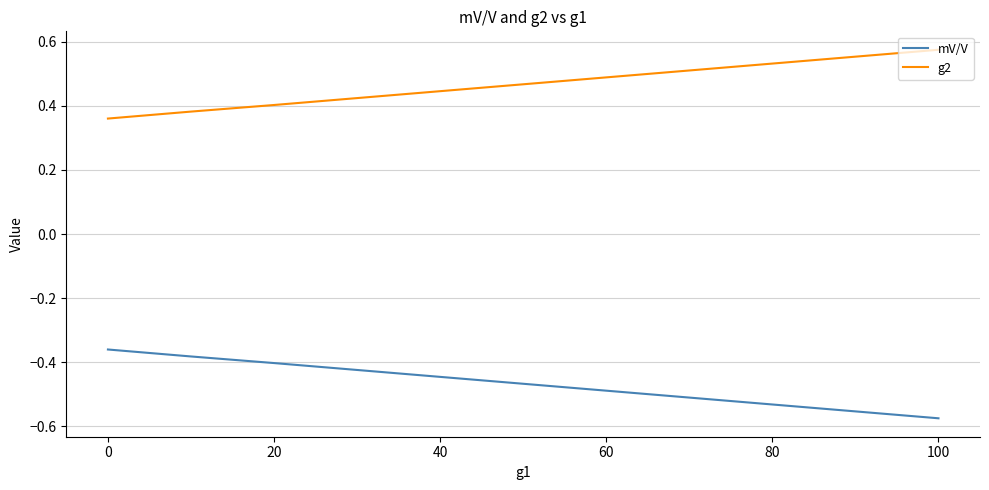

Rank the series by their average value, from lowest to highest.

mV/V, g2